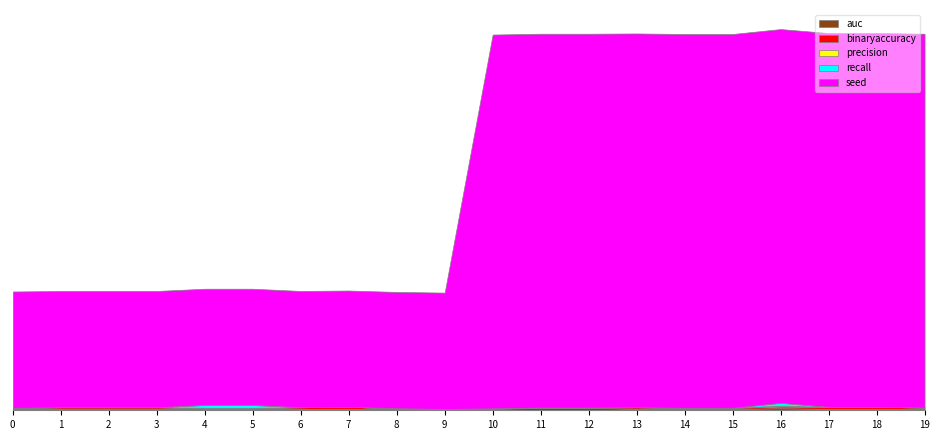

What are all the series names shown in the legend?

auc, binaryaccuracy, precision, recall, seed